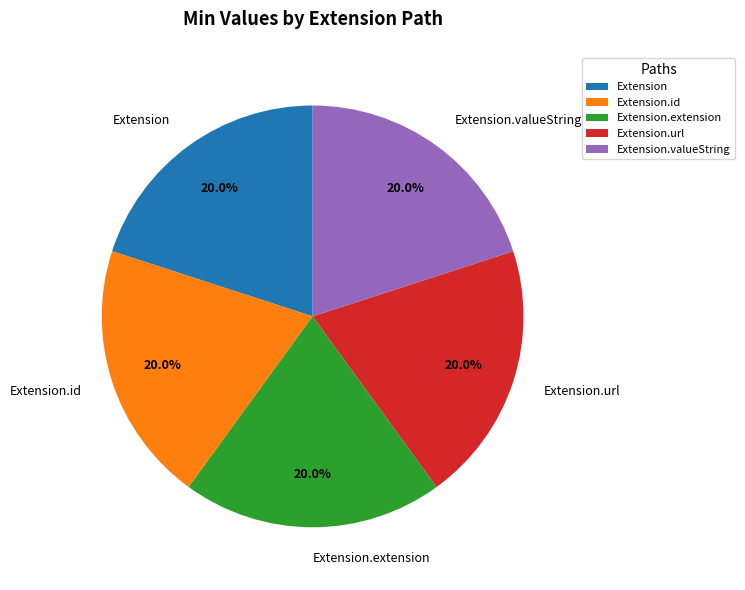

To the nearest percent, what is the average slice percentage?

20%